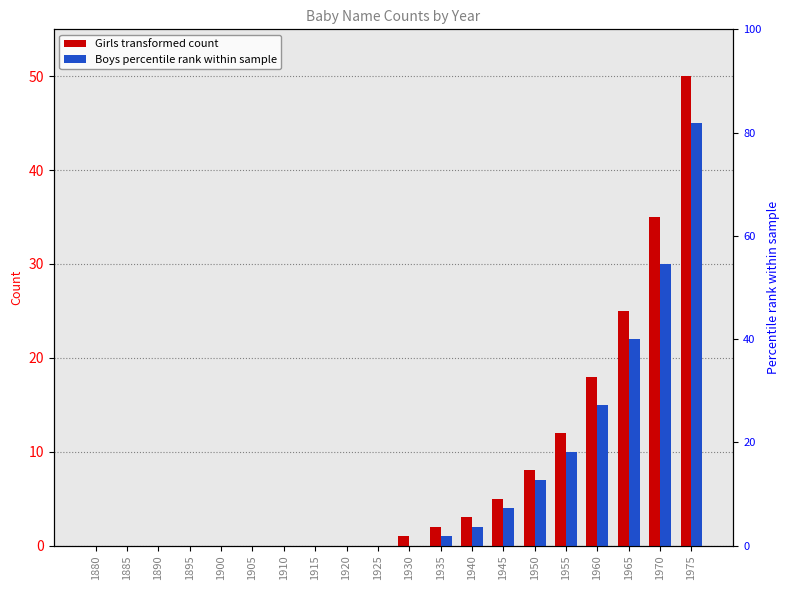

True or false: Boys (transformed count) has a value of 22 at 1965.

True